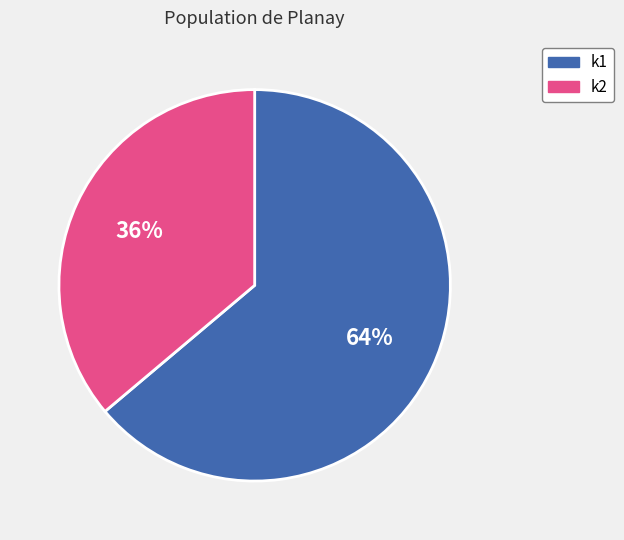

Rank the categories by value from lowest to highest.

k2, k1